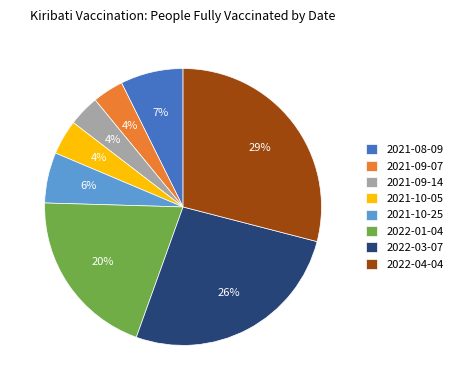

To the nearest percent, what percentage of the pie is 2021-10-05?

4%